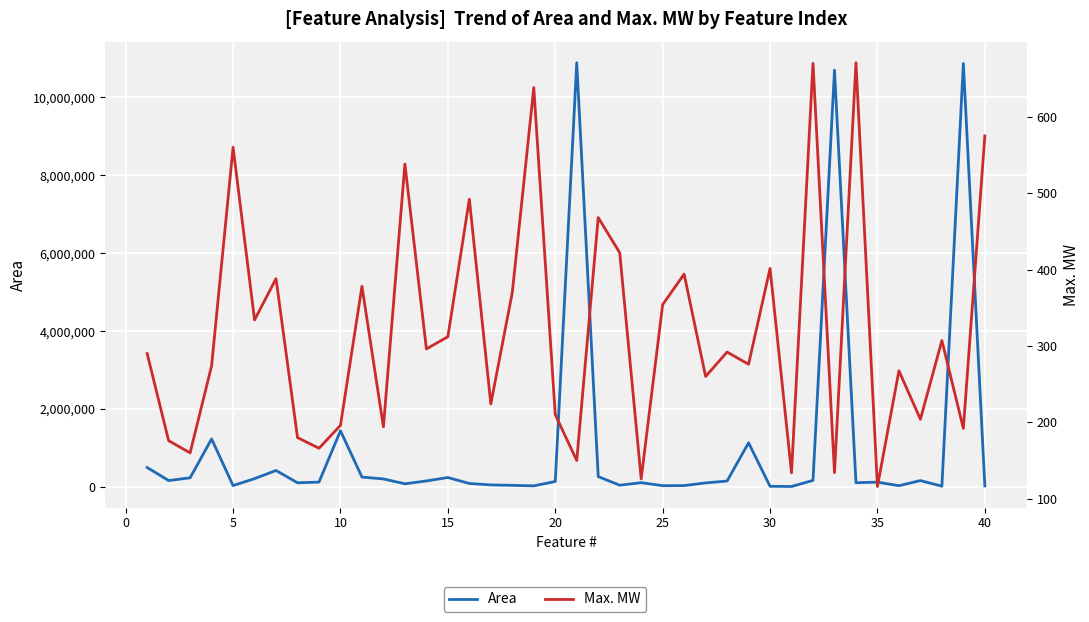

The value of Area at 17 is 66970.4. True or false?

False